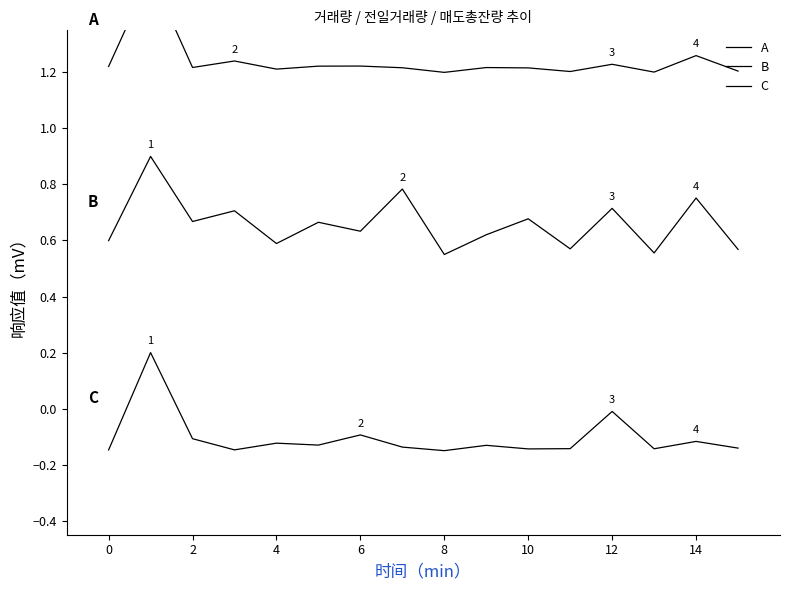

Is it true that A equals 1.2 at 13?

True